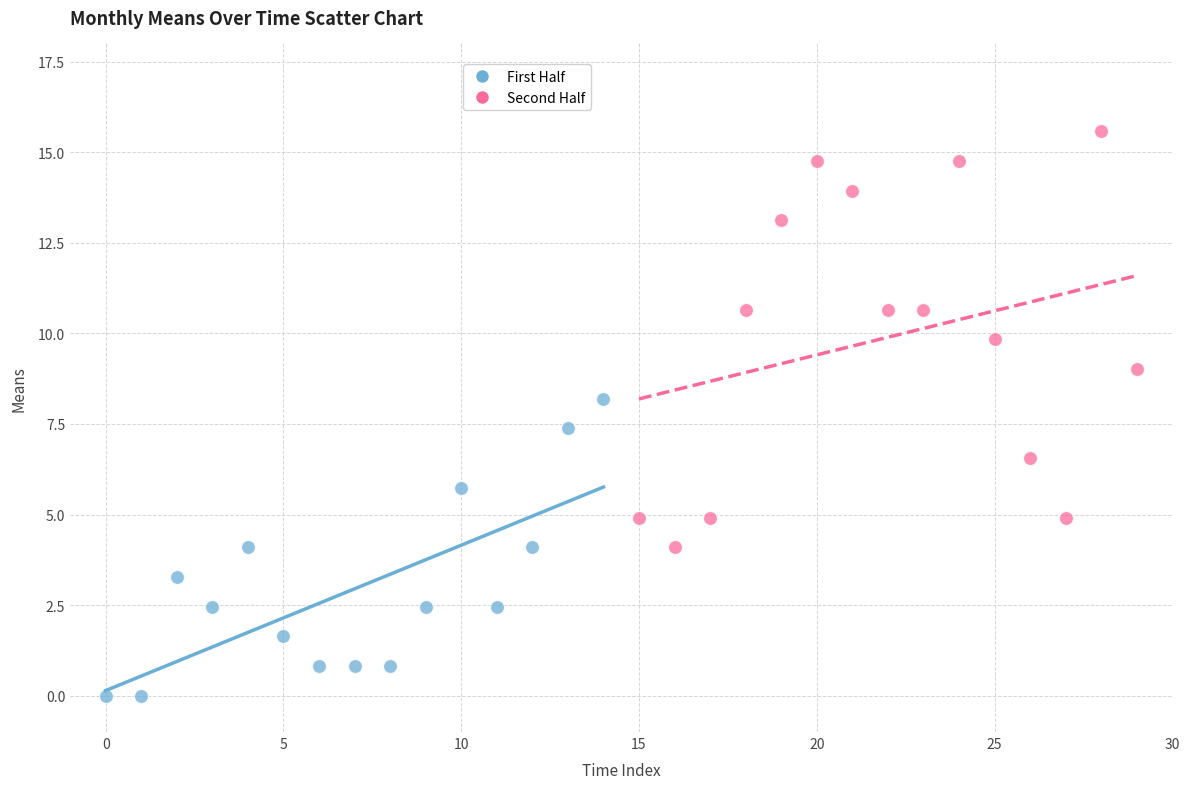

Which series has the widest spread of Y values?

Second Half